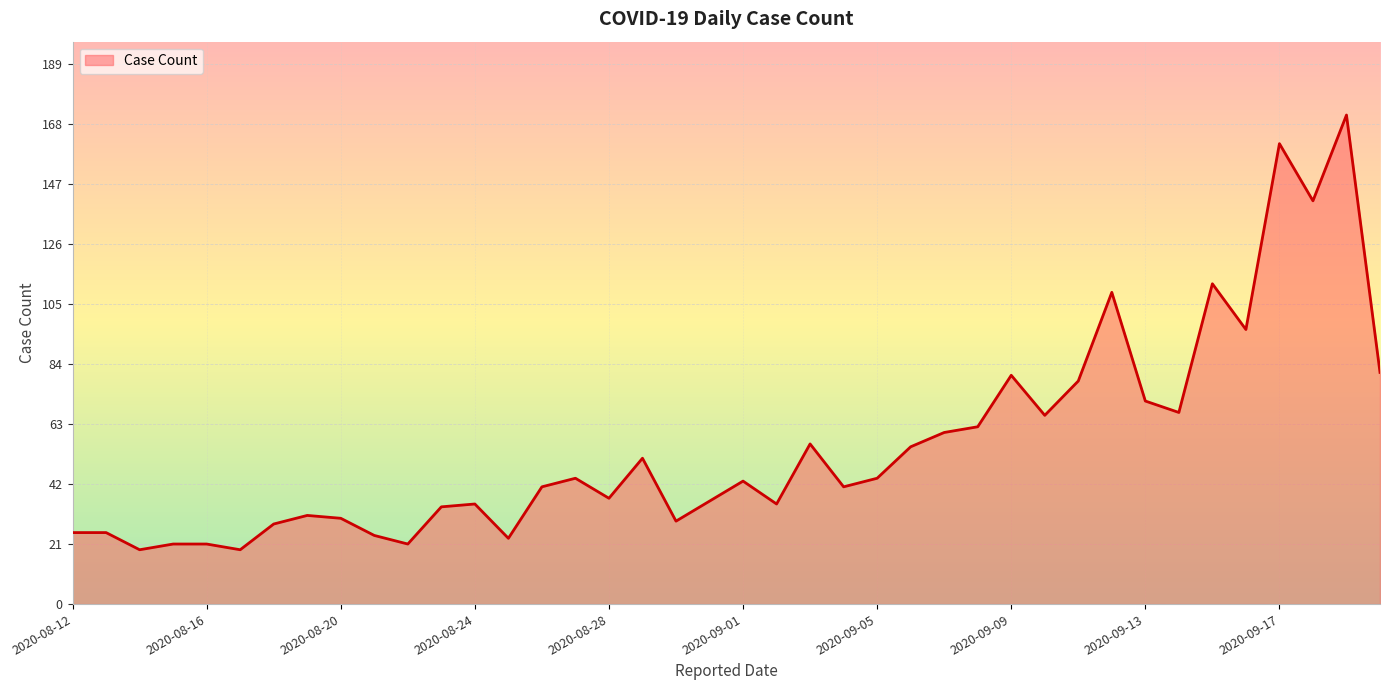

What is the greatest value displayed?

171